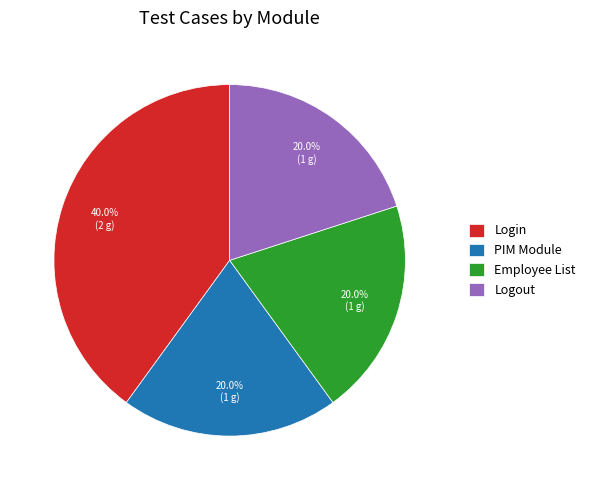

What portion of the pie excludes Login?

60.0%